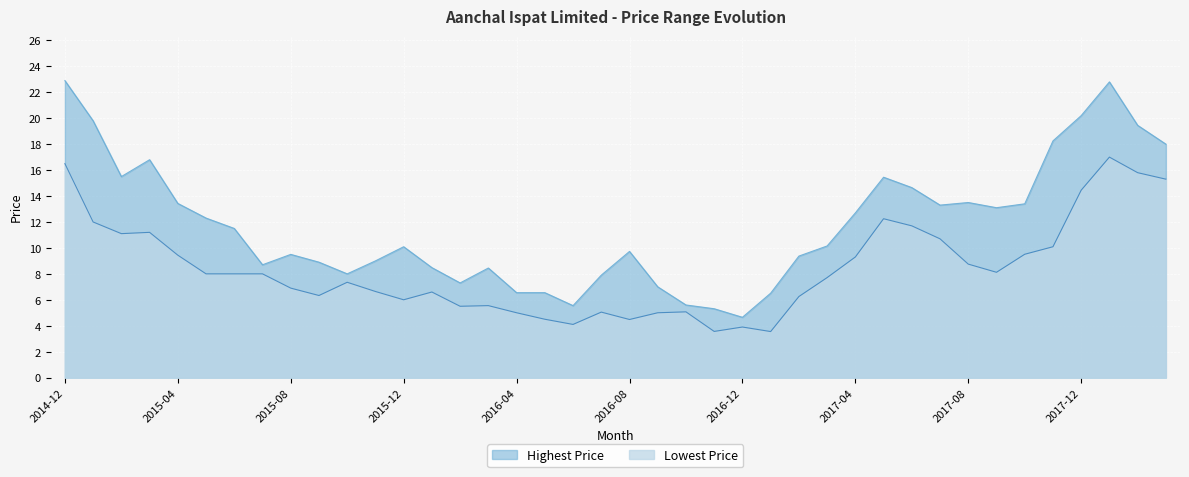

What is the spread (max minus min) of values at 2016-01?

1.9